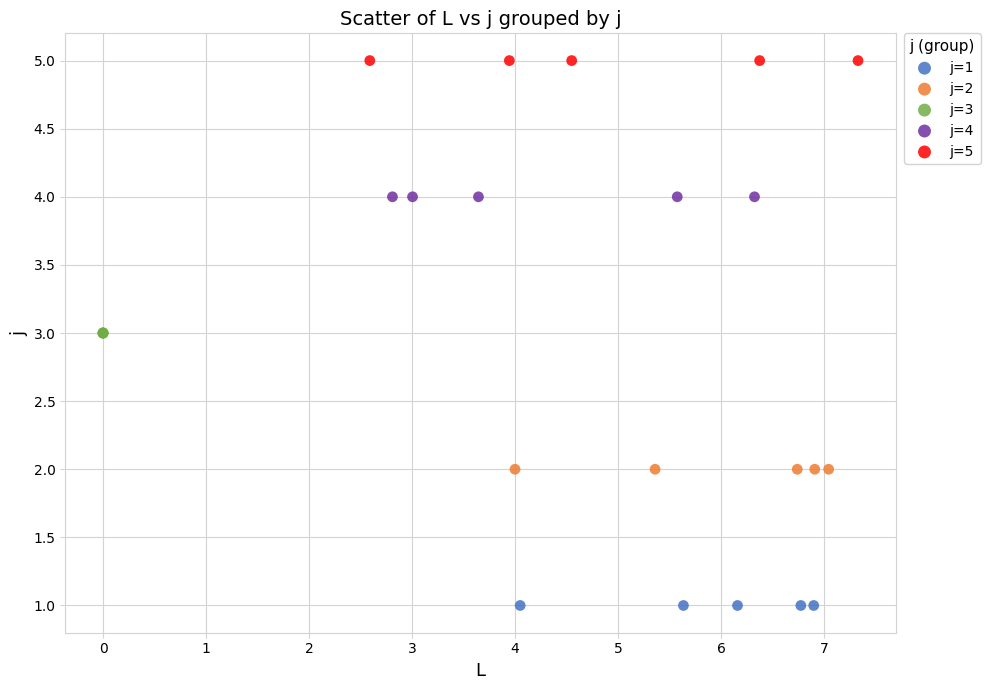

Which series contains the lowest Y value?

j=1